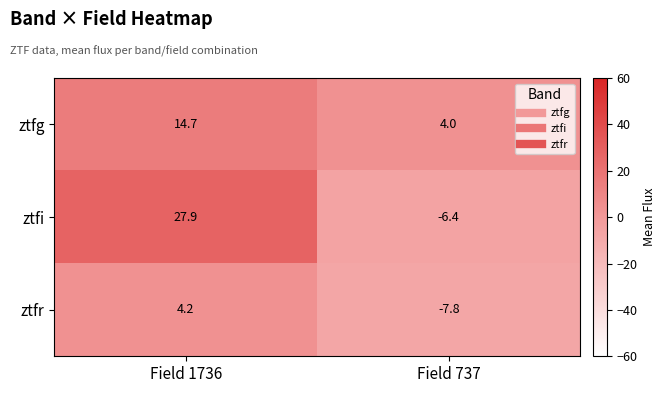

Reading left to right, transcribe all the data shown in this chart.

ztfg: Field 1736=14.7	Field 737=4.0
ztfi: Field 1736=27.9	Field 737=-6.4
ztfr: Field 1736=4.2	Field 737=-7.8